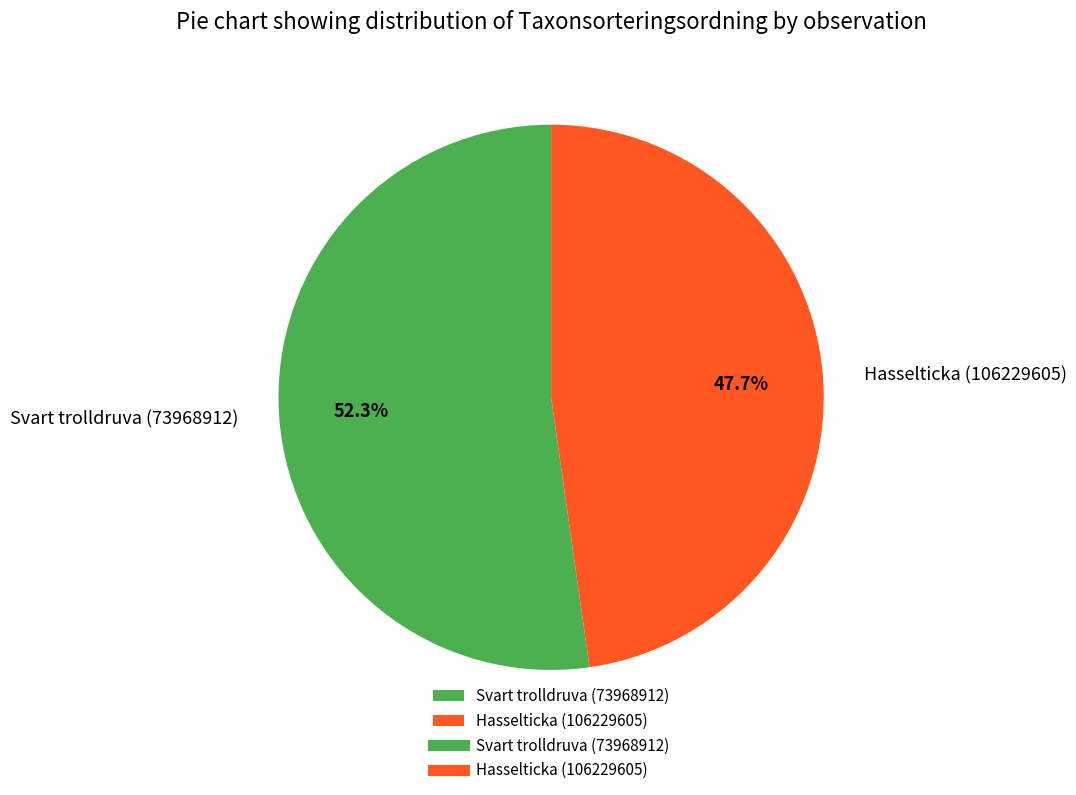

Is there any slice that represents more than half of the pie?

Yes